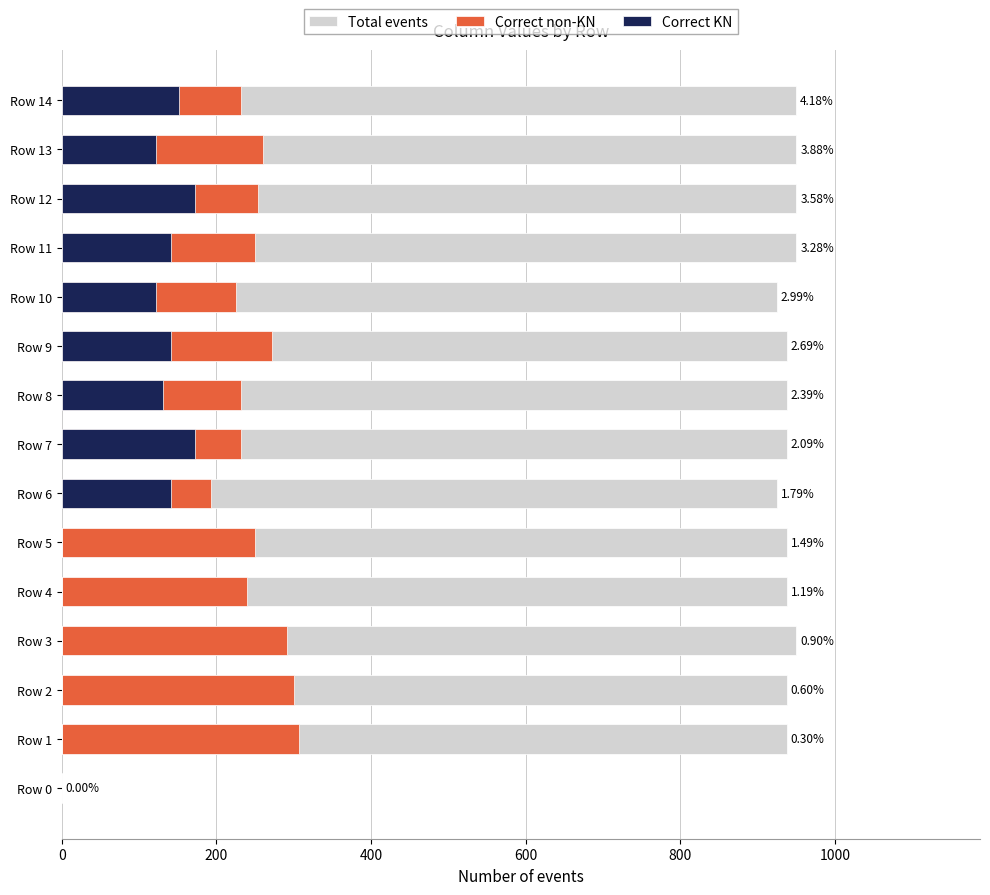

Are the bars horizontal?

Yes